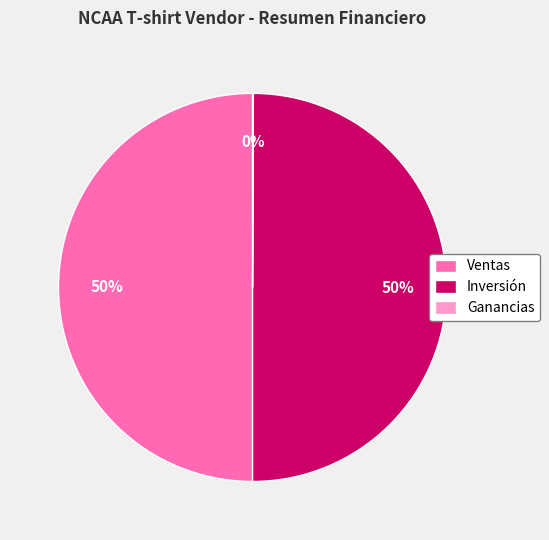

To the nearest percent, what is the difference between the largest and smallest slice percentages?

50%